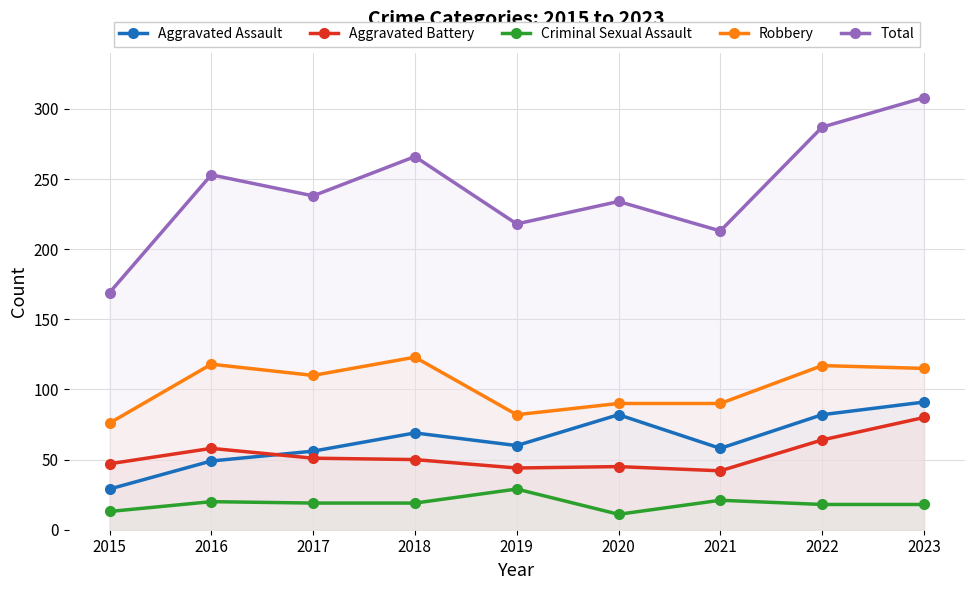

The value of Robbery at 2023 is 115. True or false?

True